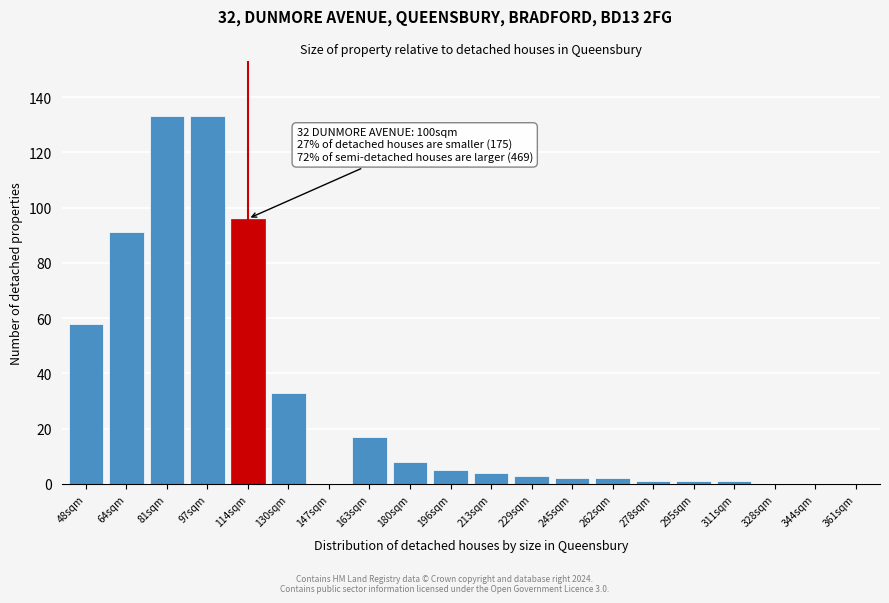

Reading right to left, extract all data points from this chart.

361sqm=0	344sqm=0	328sqm=0	311sqm=1	295sqm=1	278sqm=1	262sqm=2	245sqm=2	229sqm=3	213sqm=4	196sqm=5	180sqm=8	163sqm=17	147sqm=0	130sqm=33	114sqm=96	97sqm=133	81sqm=133	64sqm=91	48sqm=58